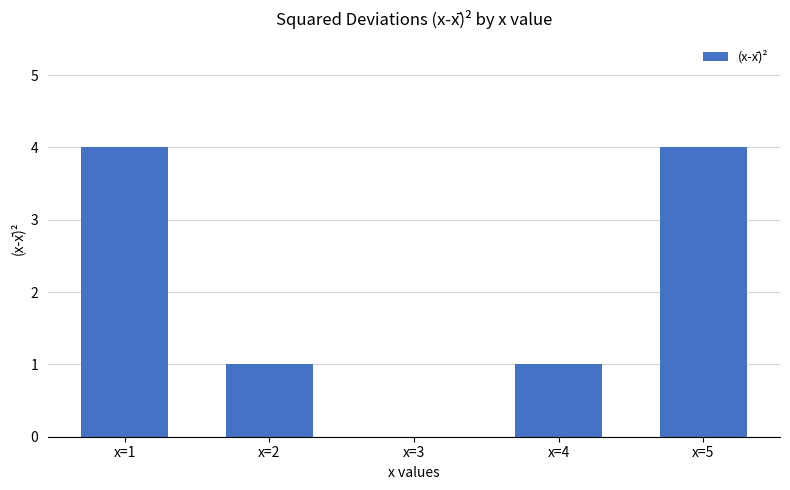

What is the sum of all values?

10